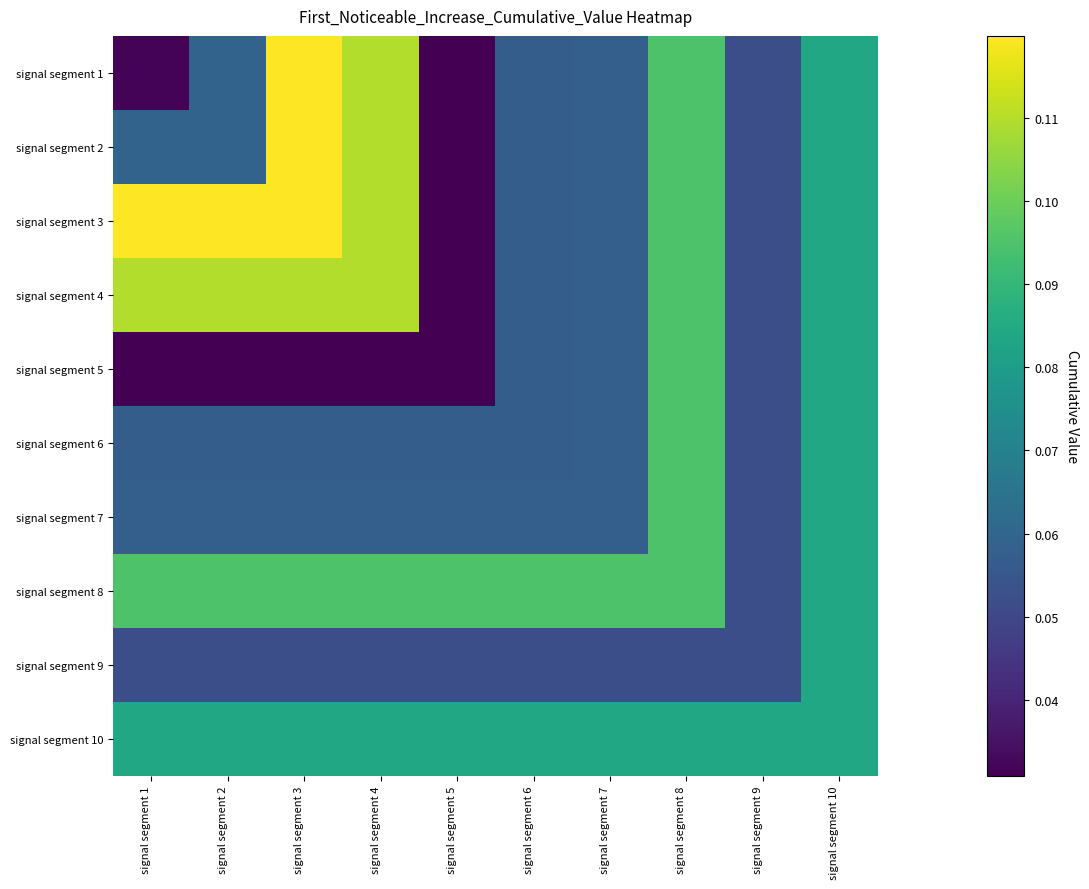

What is the difference between the highest and lowest values at signal segment 4?

0.1